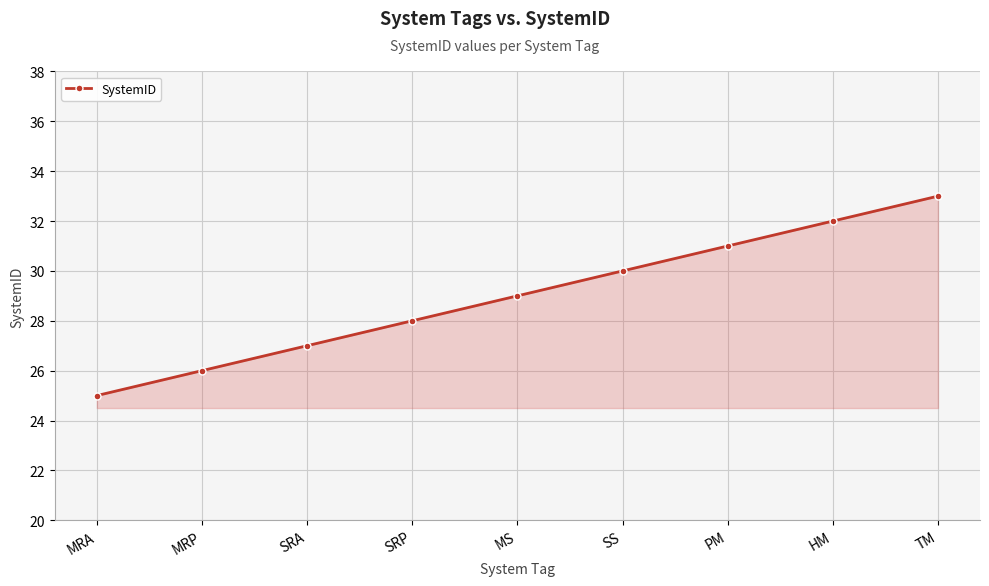

At which category does the chart reach its minimum across all series?

MRA